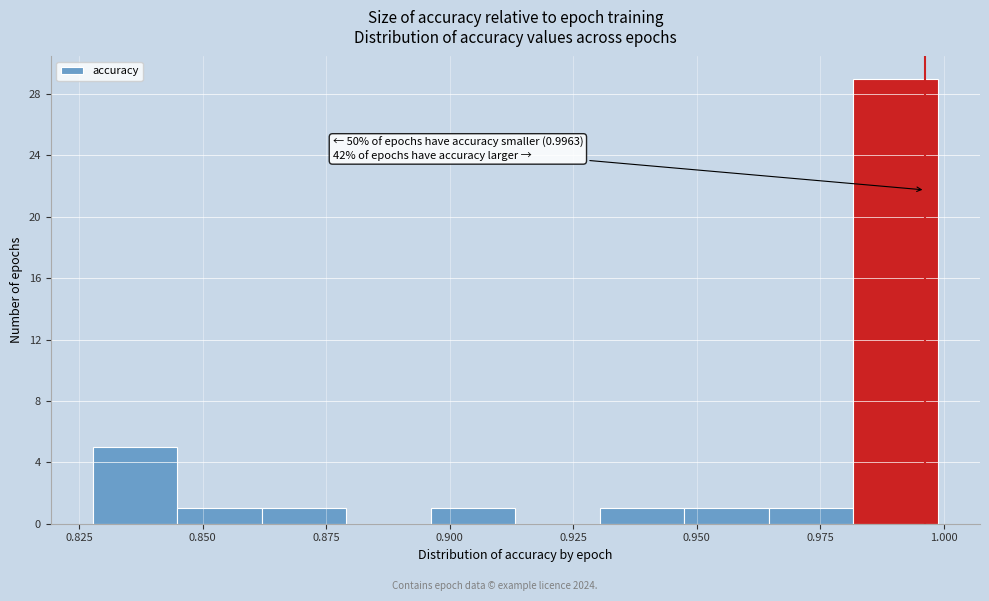

Read against the x-axis, roughly where is the centre of the tallest bar?

0.990